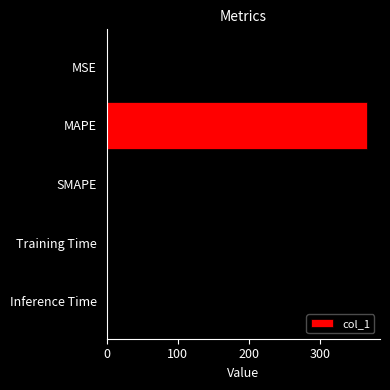

True or false: the data shows 207.8 at MAPE.

False